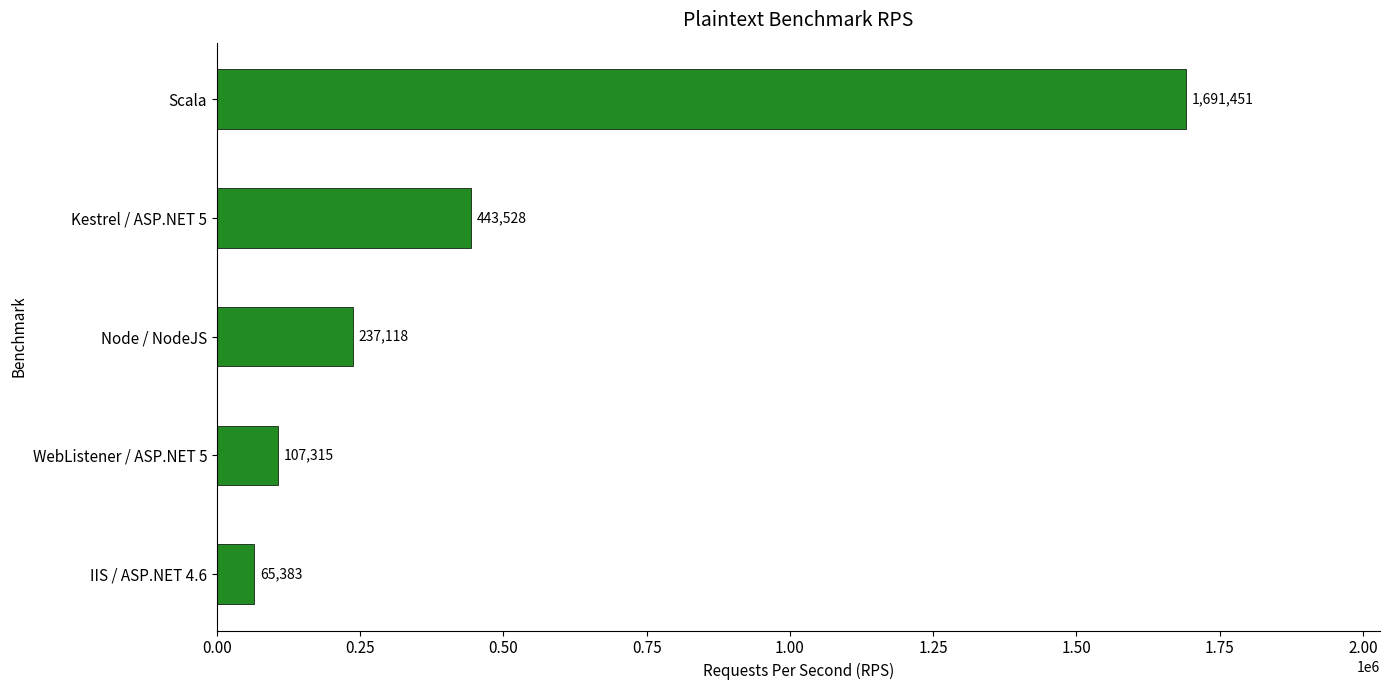

What is the greatest value displayed?

1691451